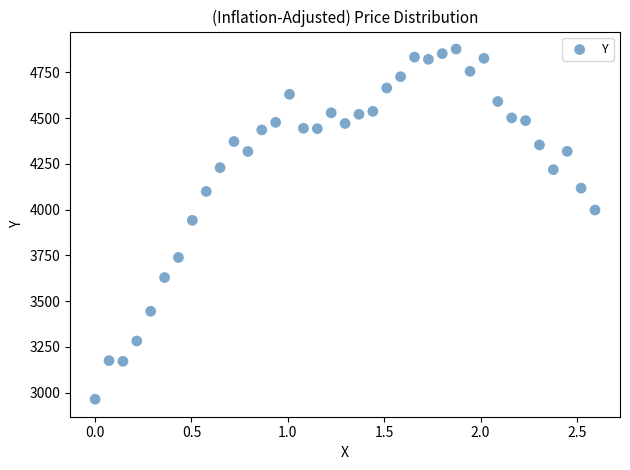

What is the range of X values (max minus min)?

2.6